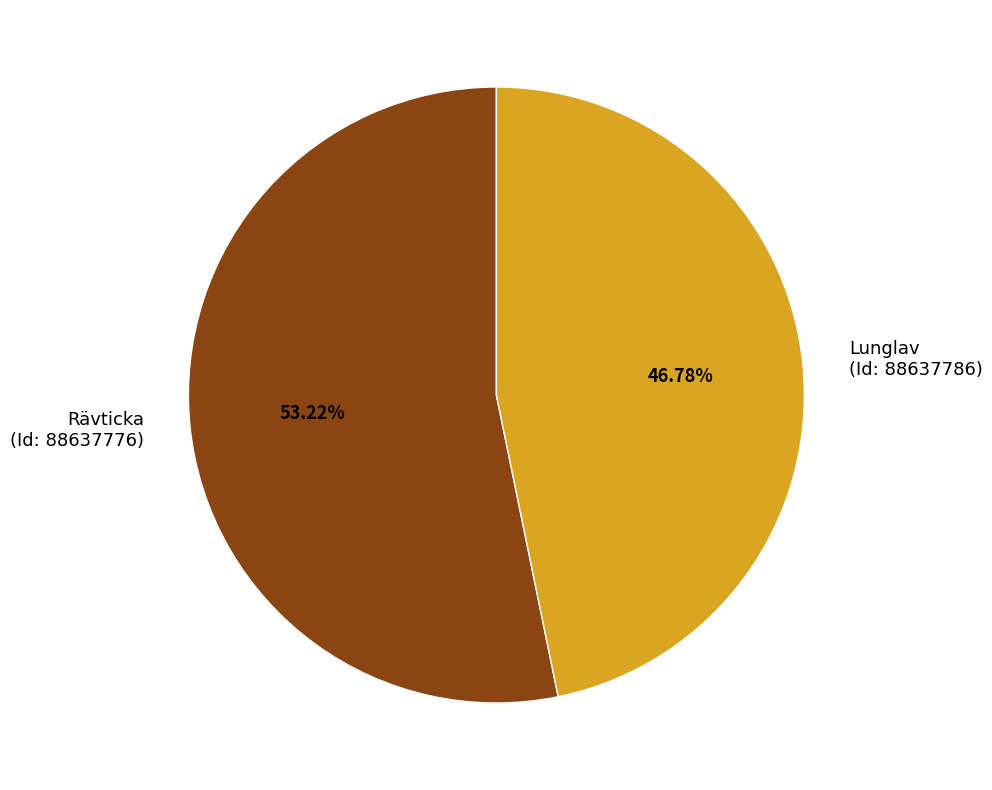

Which has a higher value, Lunglav (Id: 88637786) or Rävticka (Id: 88637776)?

Rävticka (Id: 88637776)